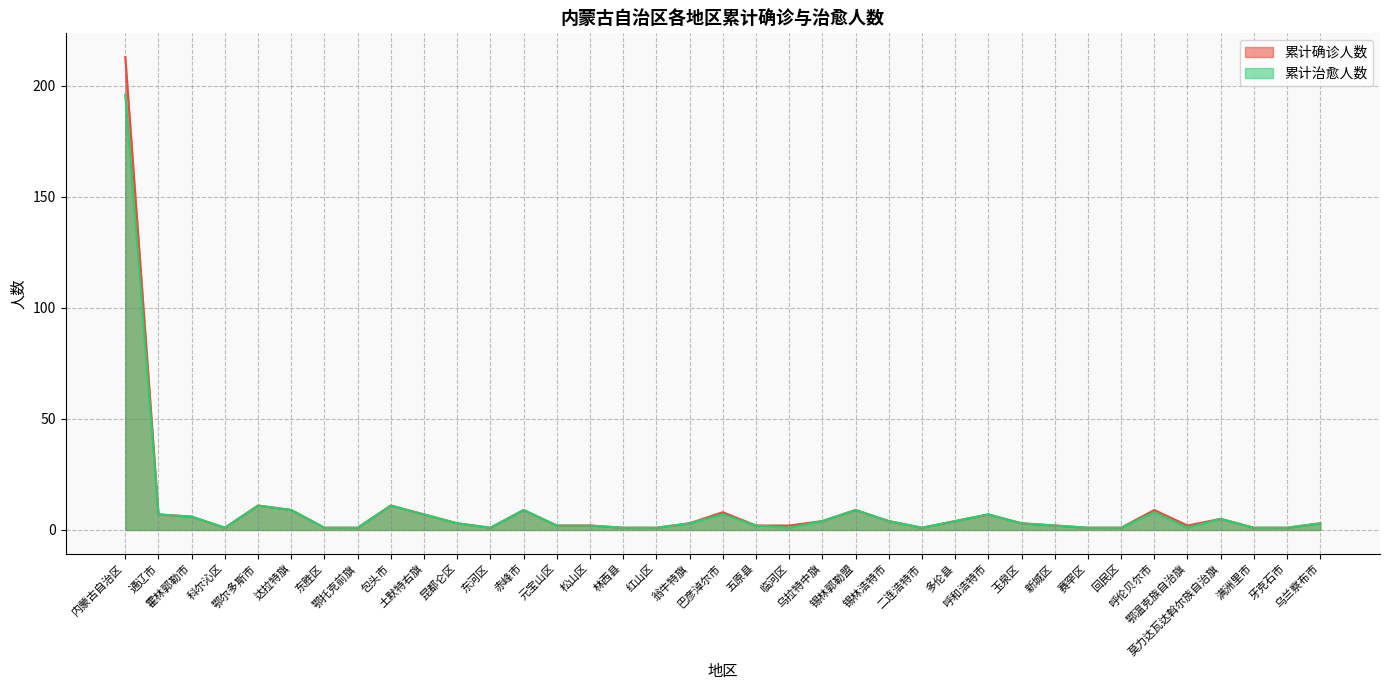

What is the label of the 37th point from the left?

乌兰察布市